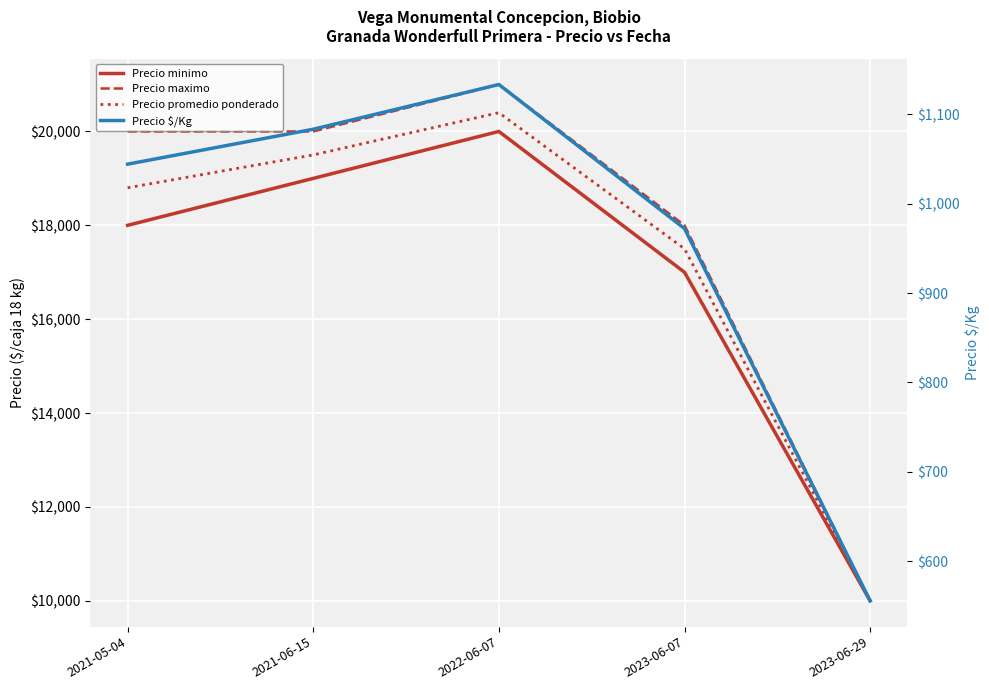

At which category is the sum across all series the highest?

2022-06-07